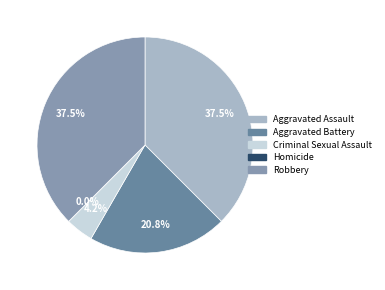

Is Robbery the majority of the pie?

No